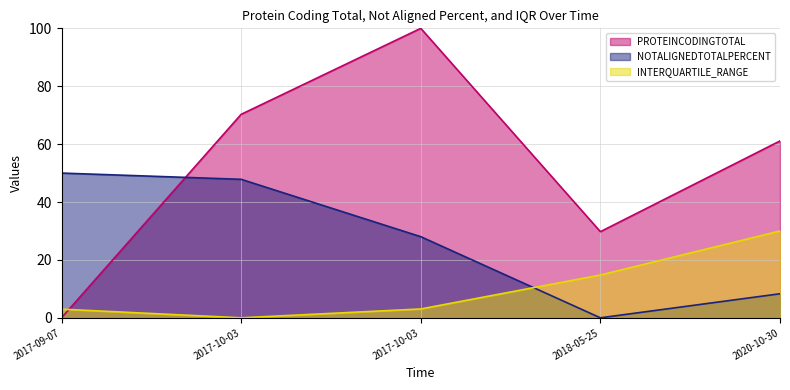

What is the sum of the PROTEINCODINGTOTAL values at 2017-10-03 and 2017-10-03?

170.3